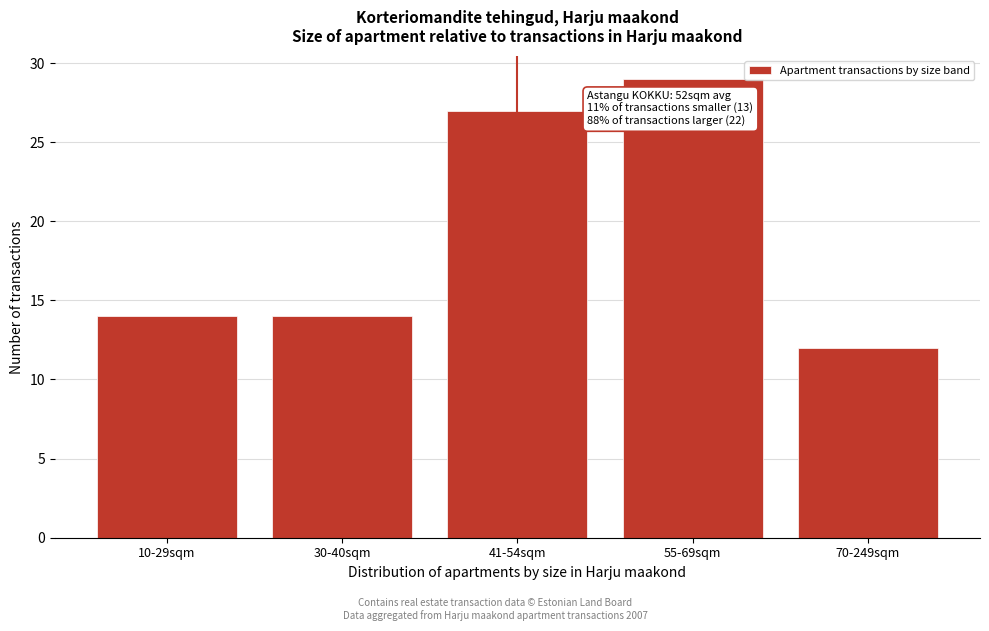

Reading left to right, extract all data points from this chart.

10-29sqm=14	30-40sqm=14	41-54sqm=27	55-69sqm=29	70-249sqm=12